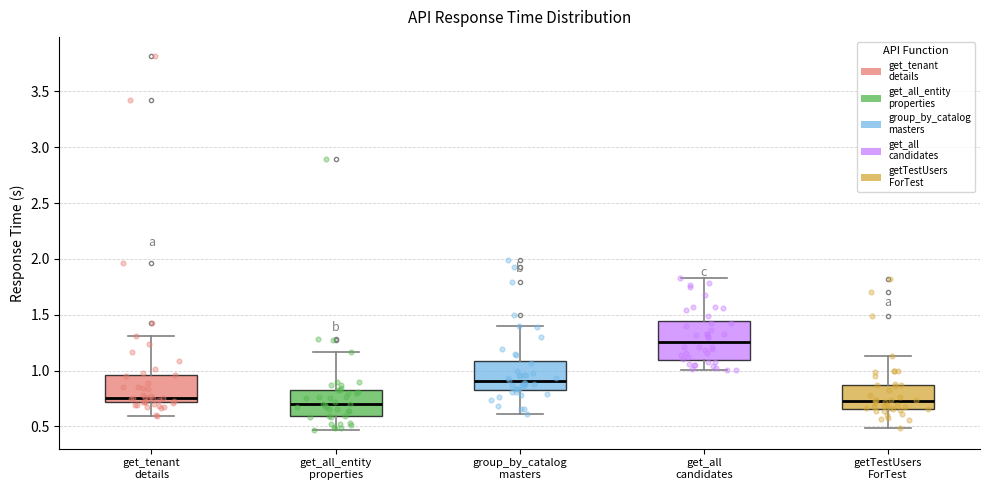

Where is the upper edge of the box for get_all_entity properties on the y-axis? The values are not printed on the chart, so give them approximately, as read against the axis.

0.80